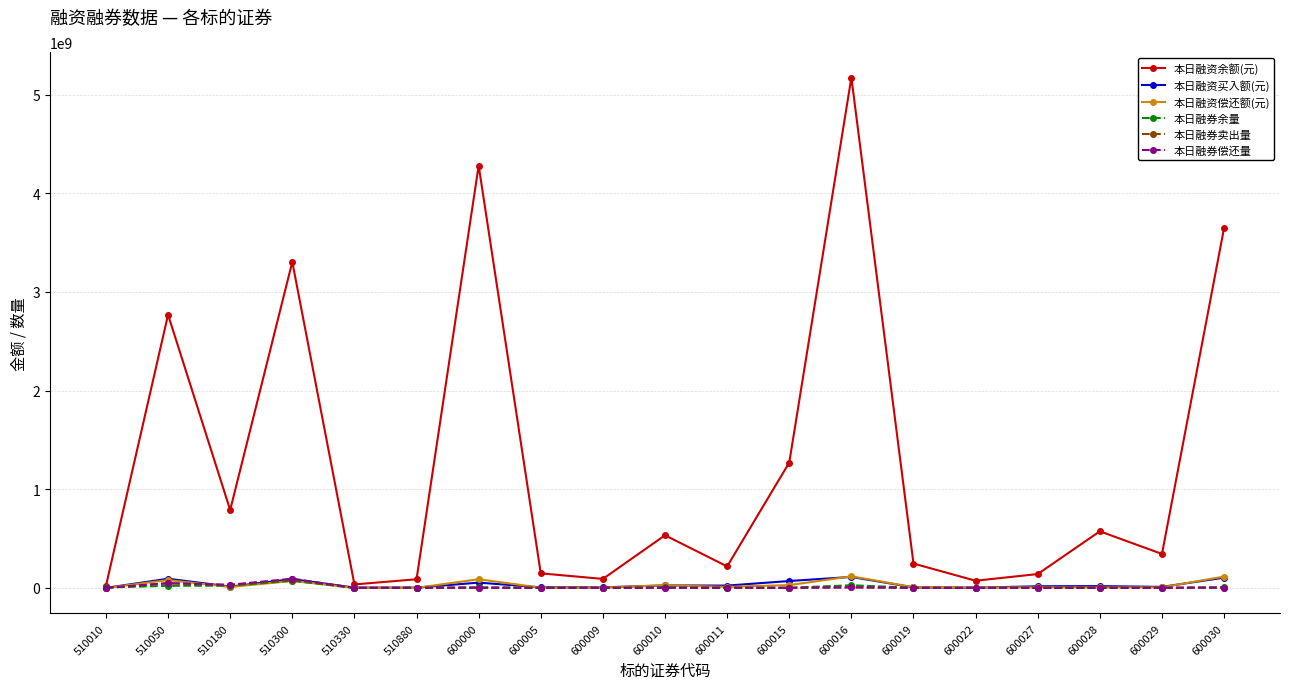

Is this an area chart (filled region under the line)?

No